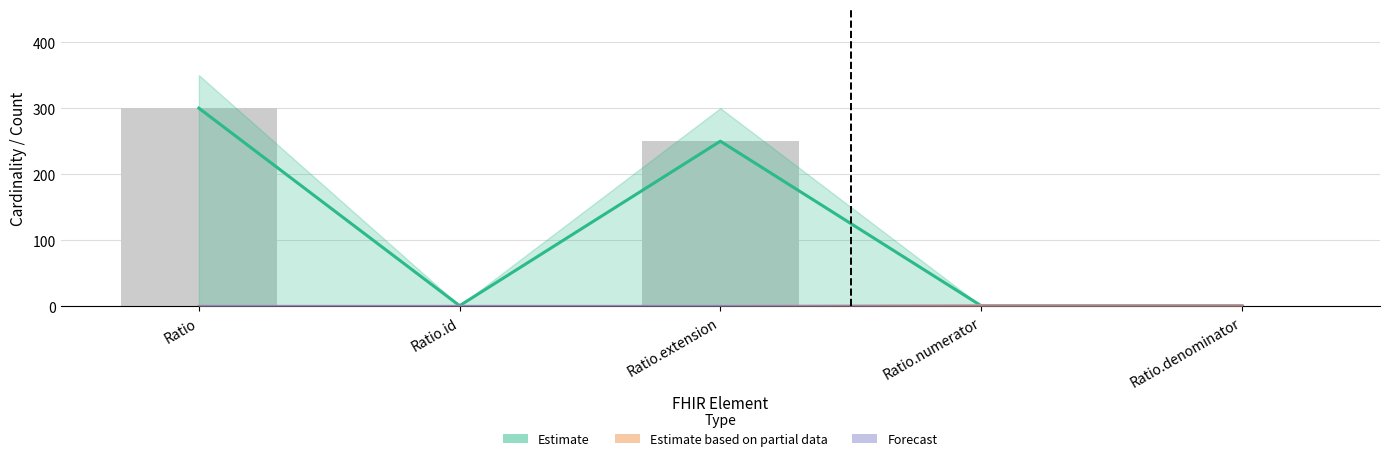

Which series has the largest total across all categories?

Estimate